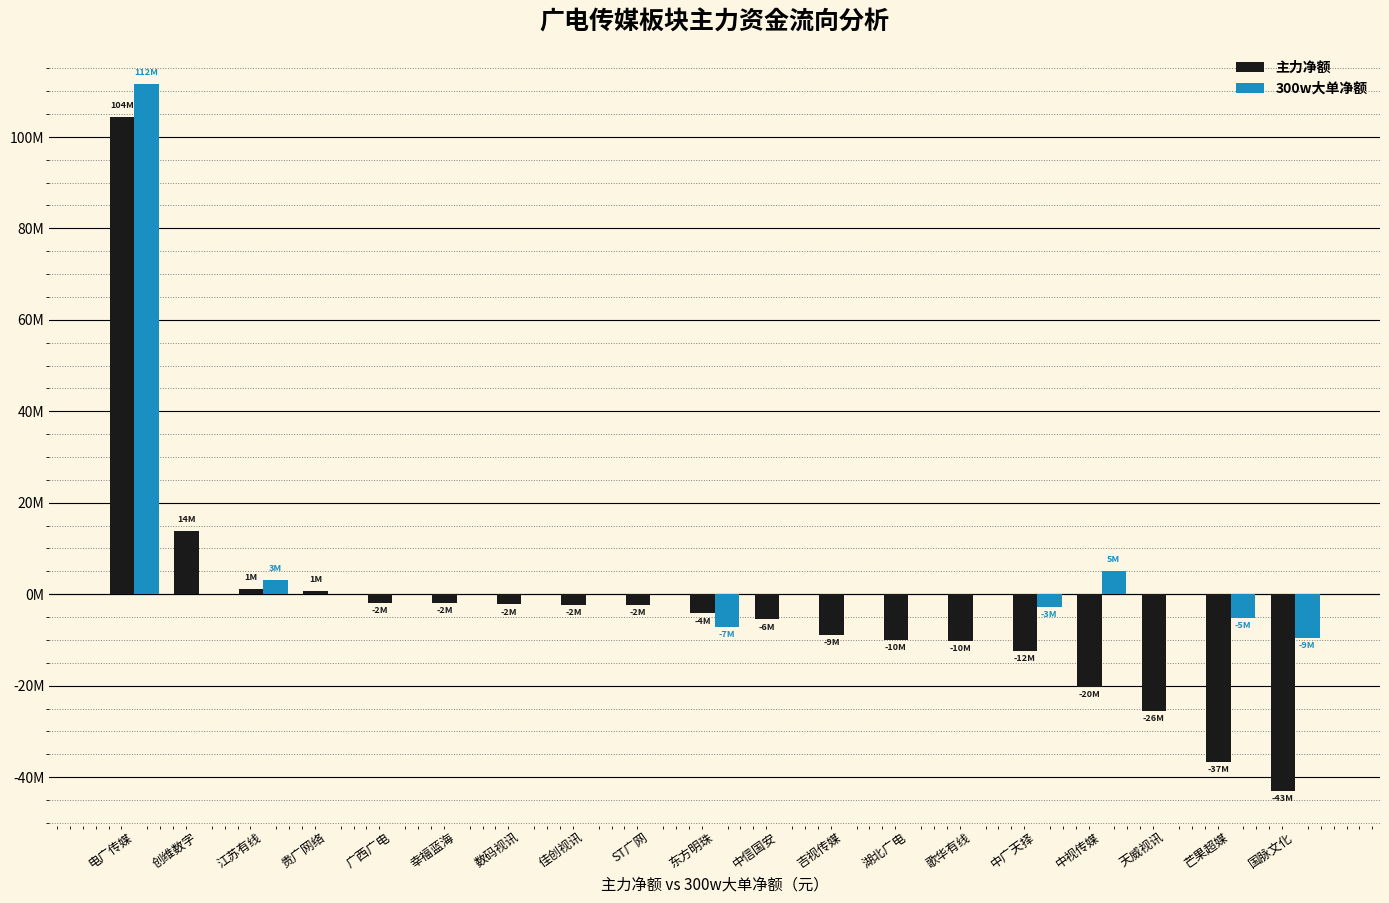

What is the label of the 17th bar from the right?

江苏有线